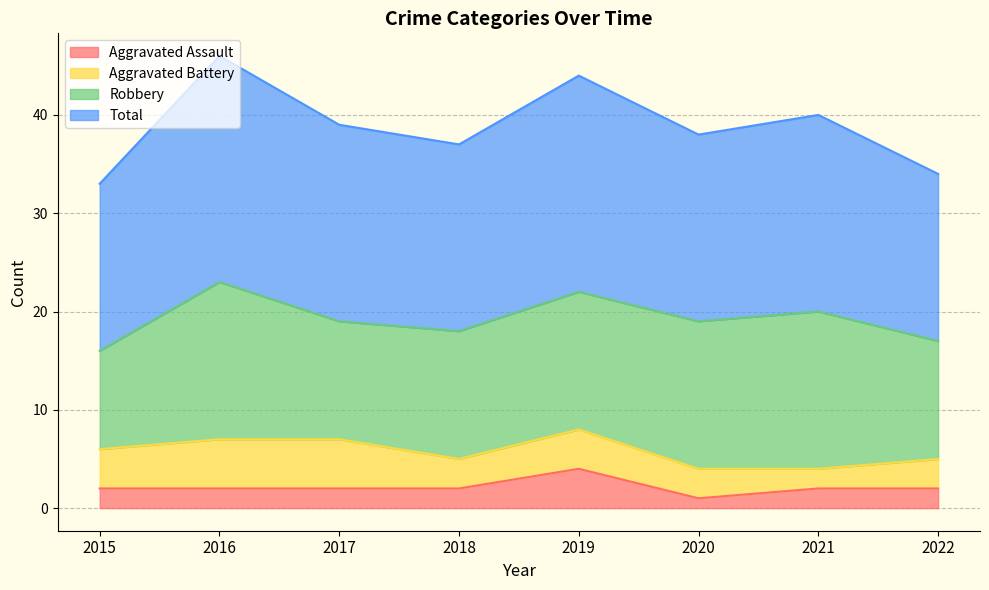

True or false: Aggravated Assault has more than 0 interior local peaks.

True